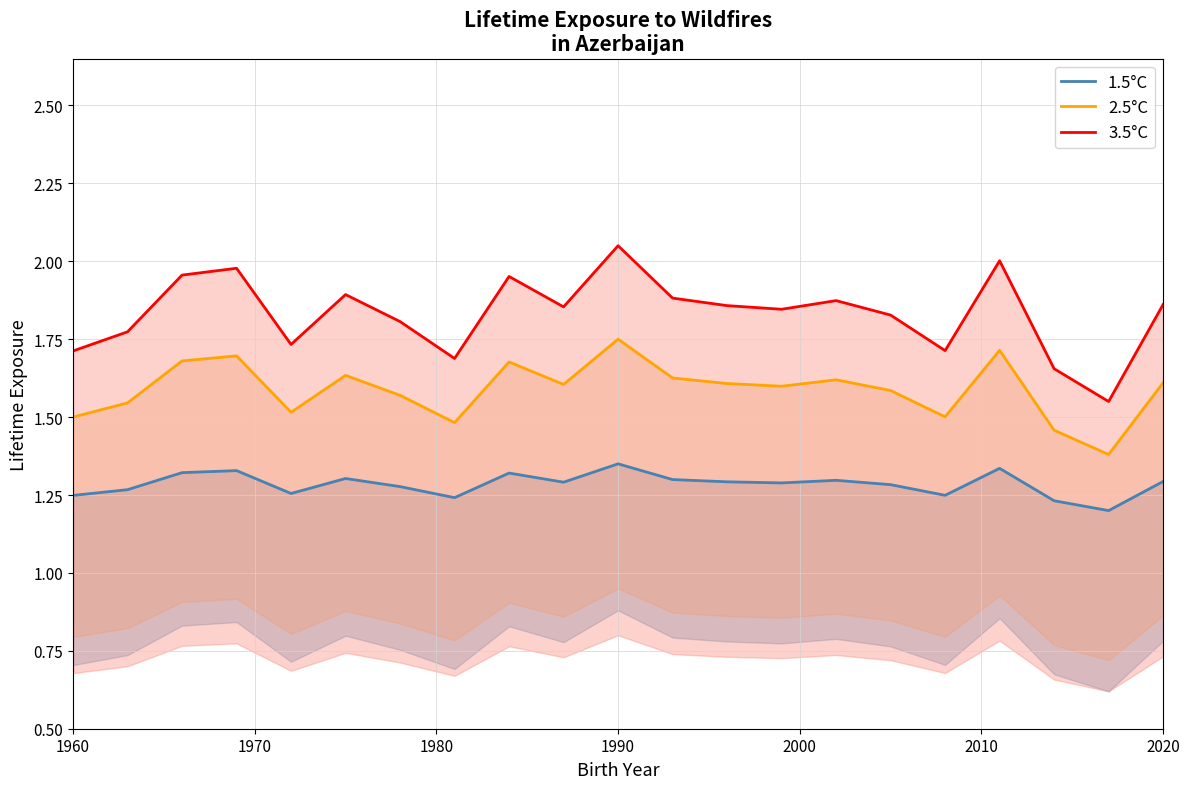

How many interior local valleys does the 1.5°C series have?

6